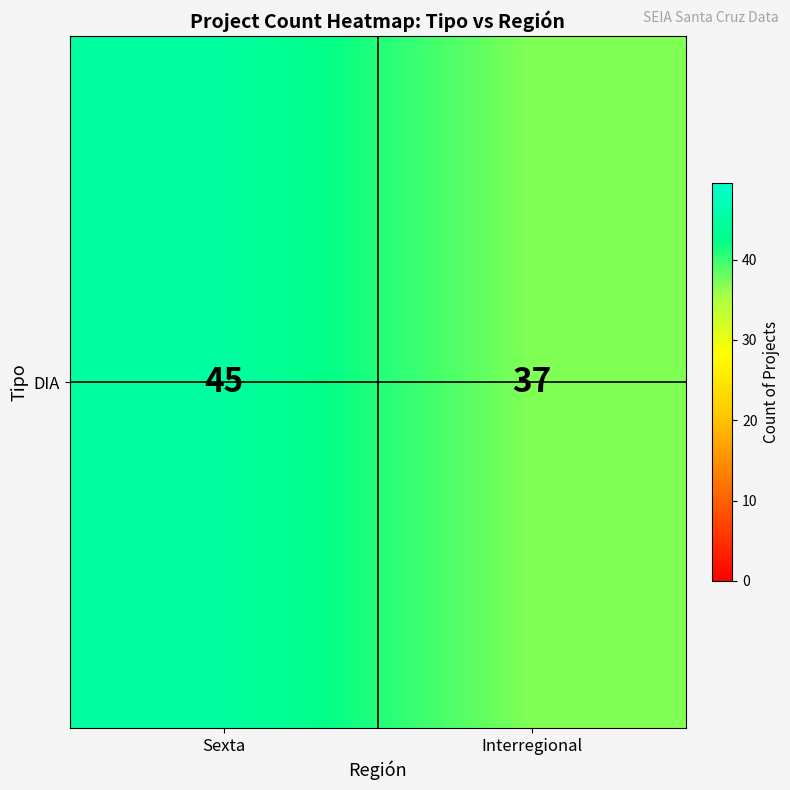

Count the number of categories in the chart.

2